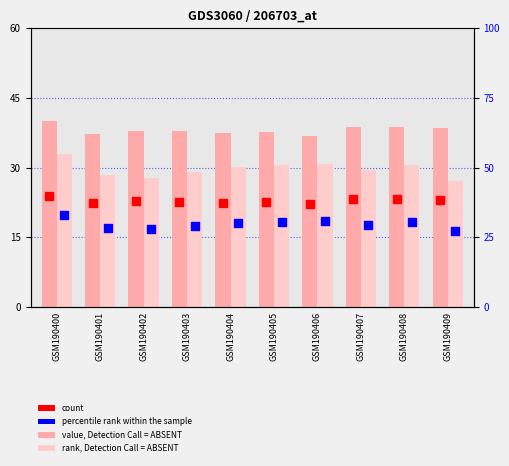

What is the total value across all series at GSM190405?

136.6